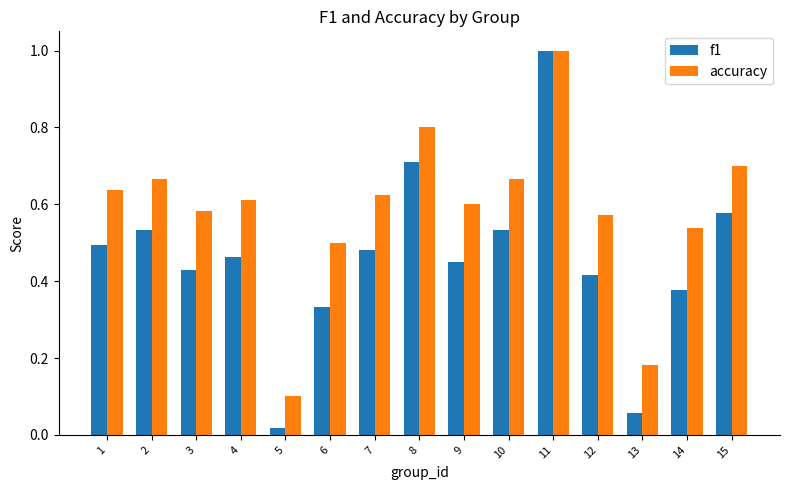

Which category has the highest value in the f1 series?

11